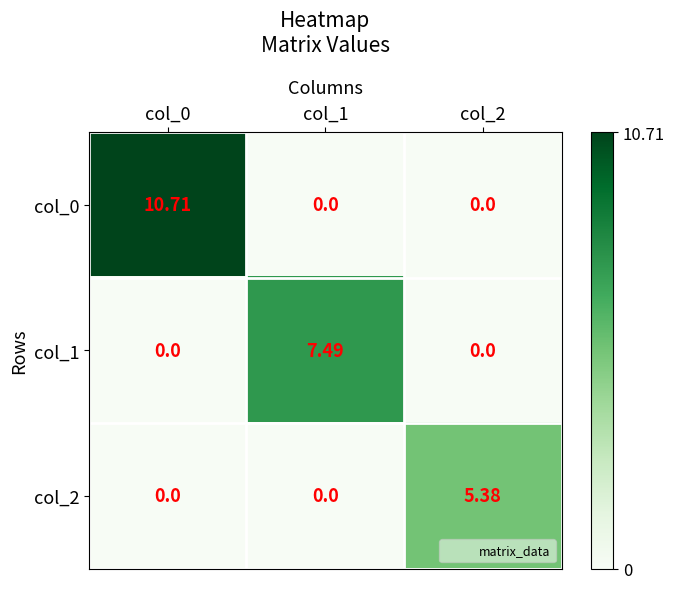

Is the value of col_1 at col_2 greater than the value of col_2 at col_2?

No